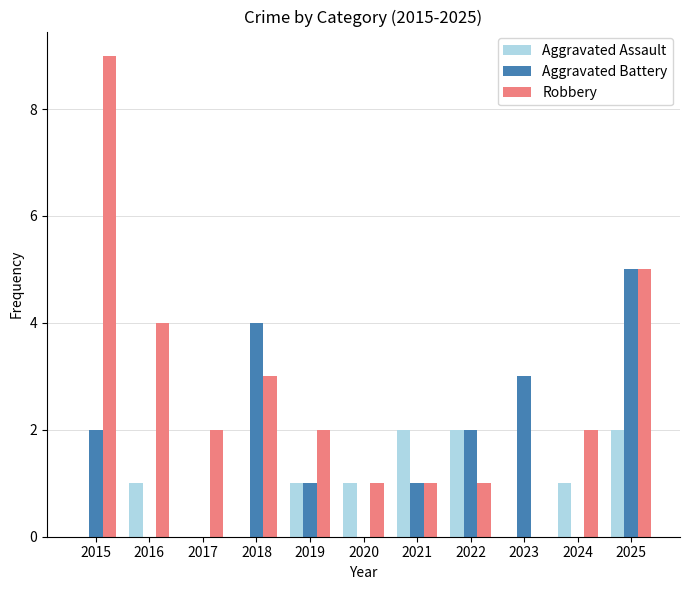

Which series has the widest spread of values?

Robbery